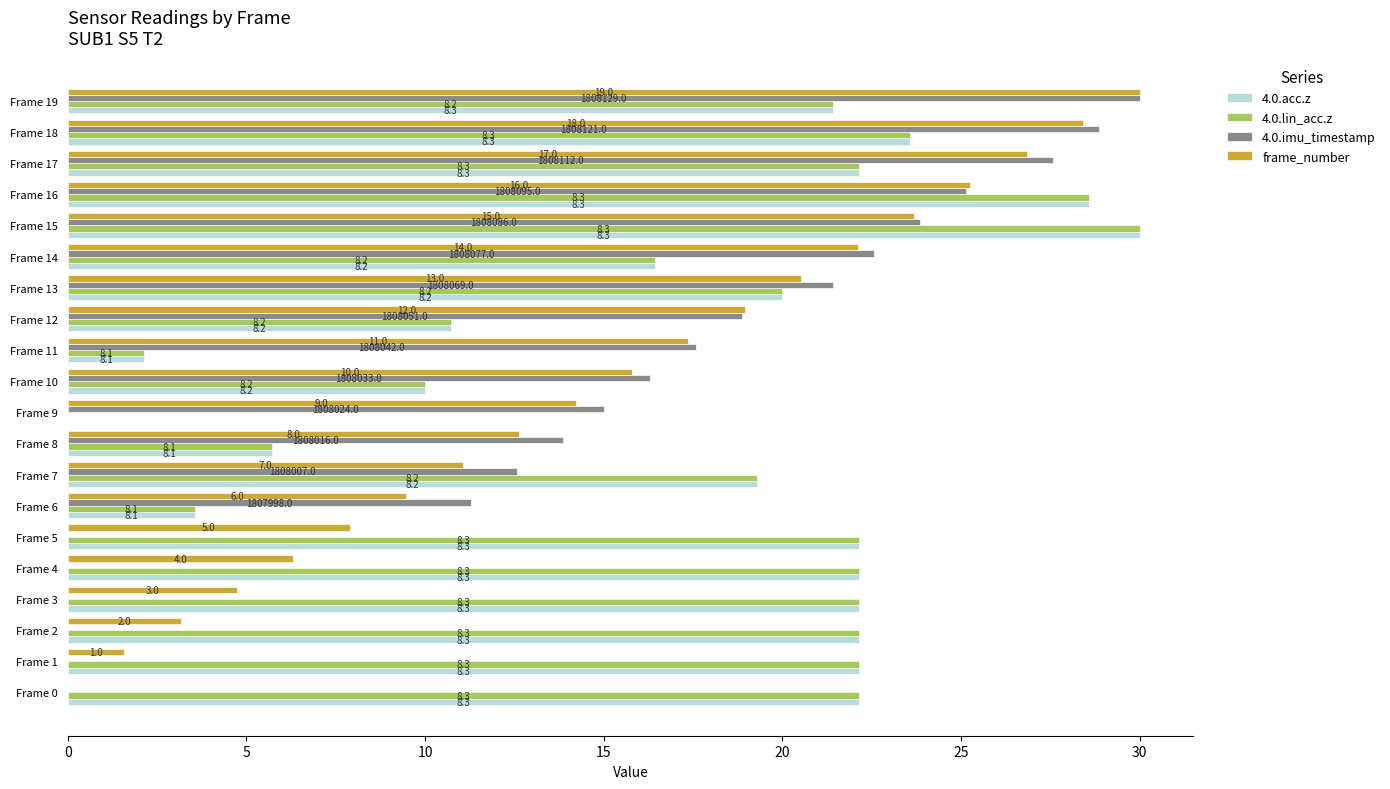

How many bars are there in total?

80